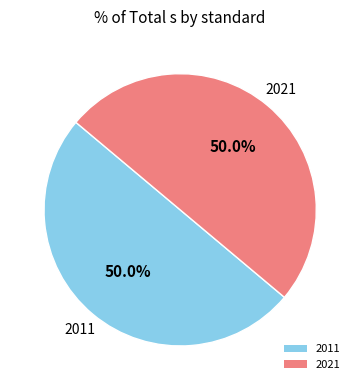

Is the sum of 2011 and 2021 greater than half?

Yes